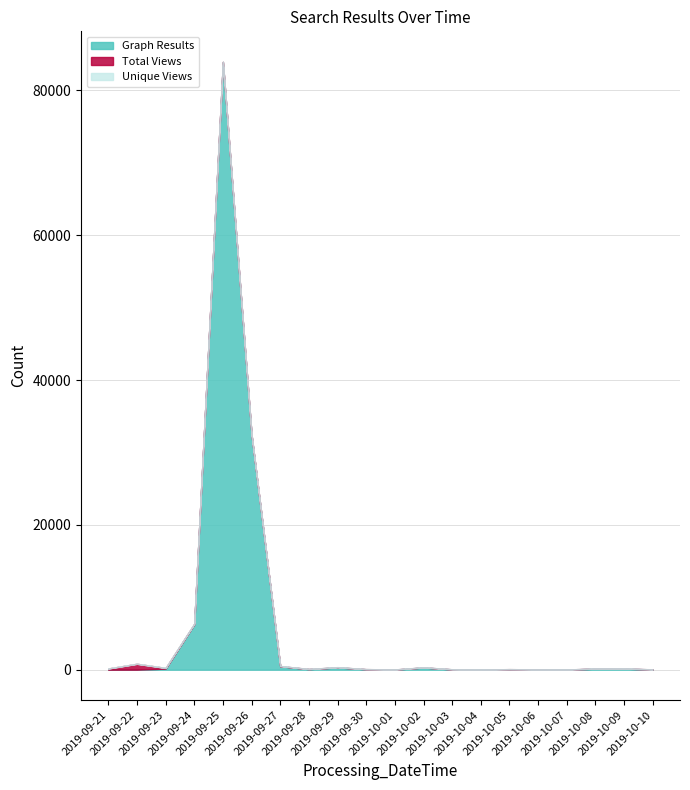

At which label is Graph Results closest to 41961?

2019-09-26